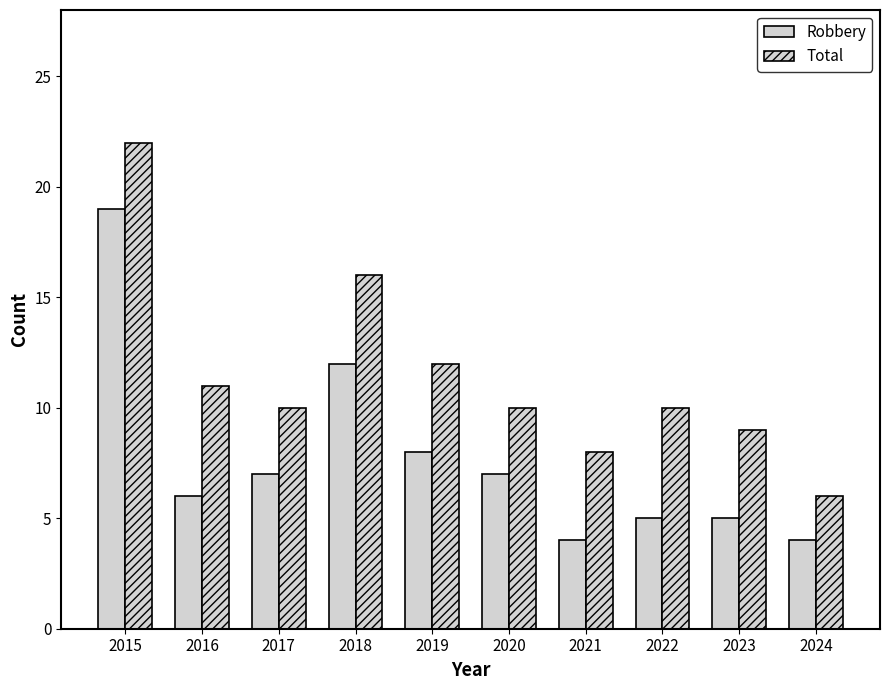

What is the value of the Robbery bar at the 6th from the left?

7